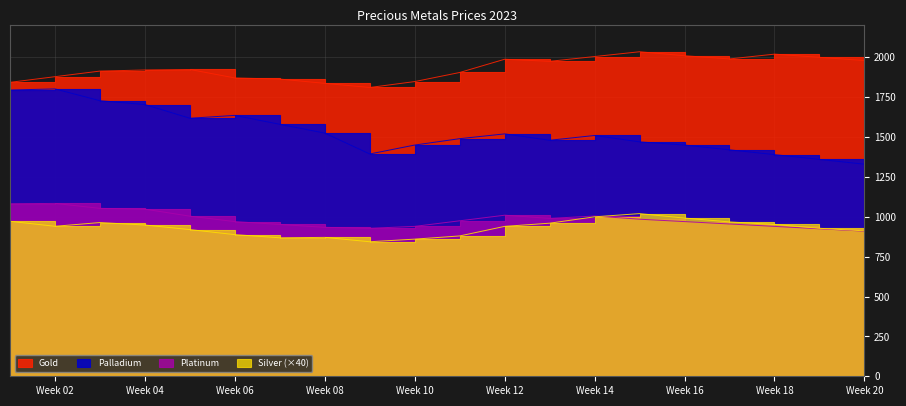

What is the total value across all series at Week 20?

5132.0